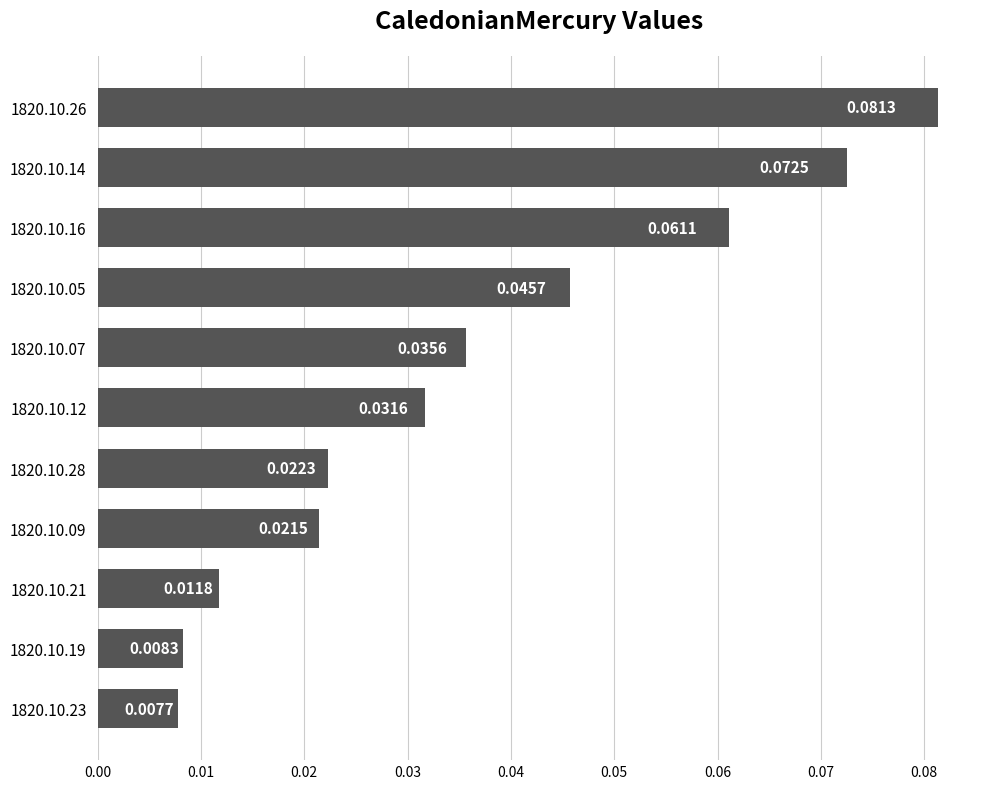

List the labels in order of value, largest first.

1820.10.26, 1820.10.14, 1820.10.16, 1820.10.05, 1820.10.07, 1820.10.12, 1820.10.28, 1820.10.09, 1820.10.21, 1820.10.19, 1820.10.23